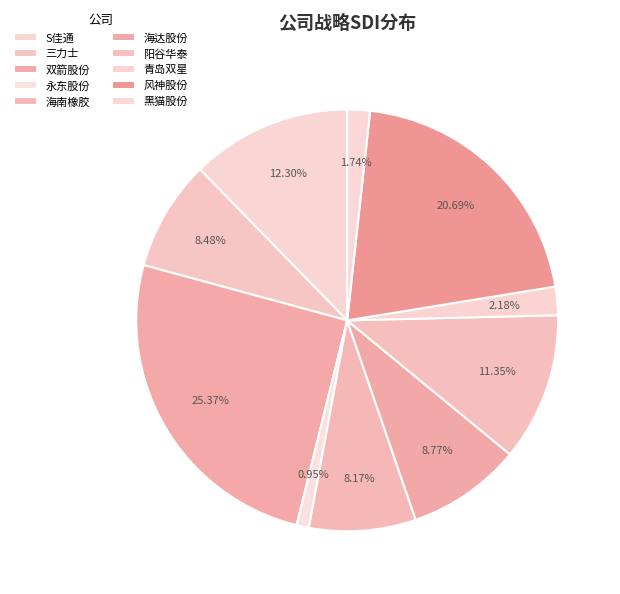

Is it true that S佳通 is 25% of the pie?

False